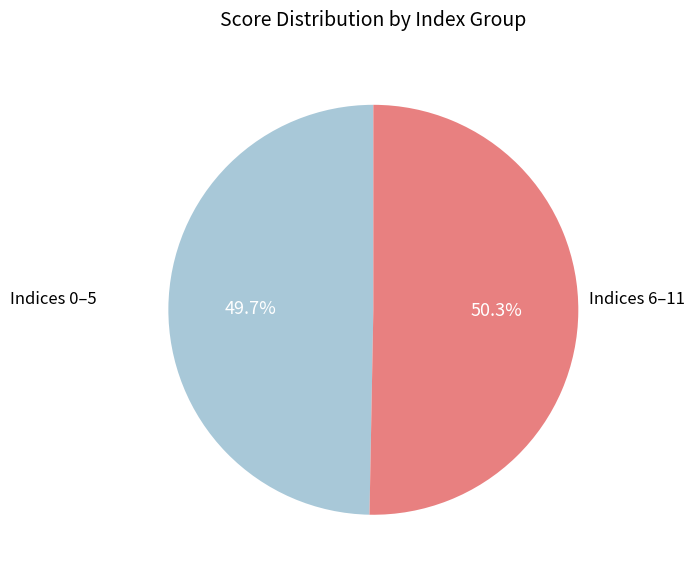

Does any single category account for the majority?

Yes